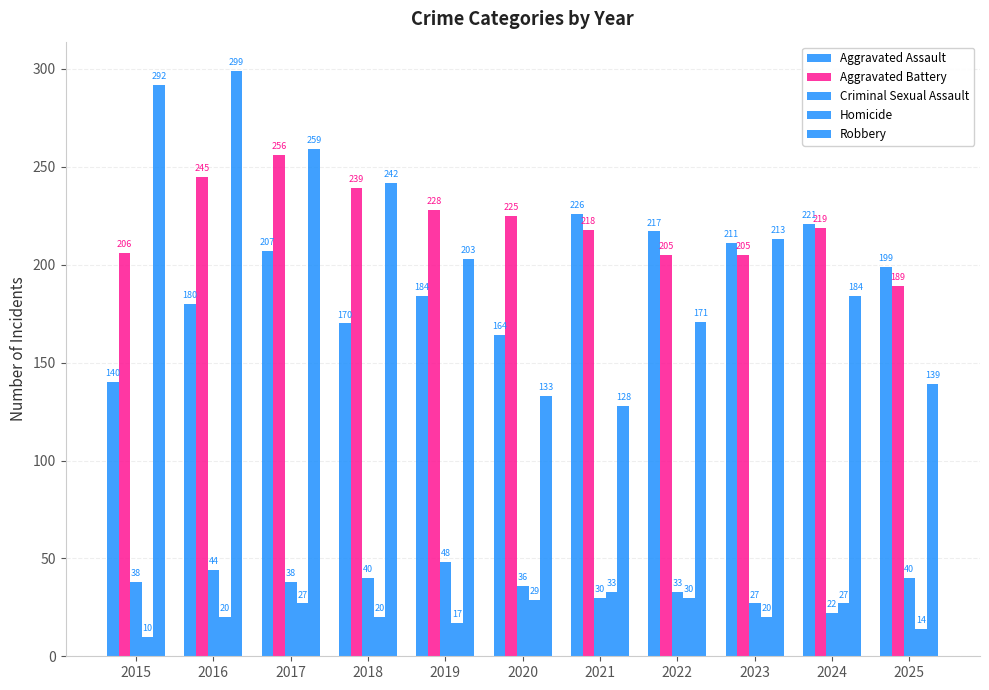

How many groups of bars are there?

11